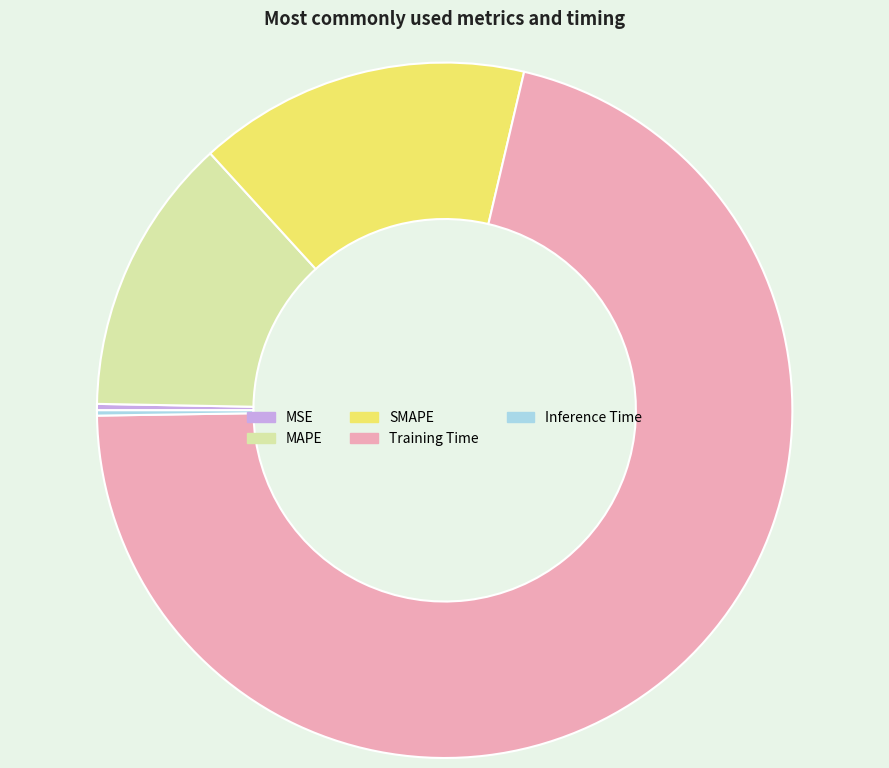

Between MAPE and Training Time, which is larger?

Training Time